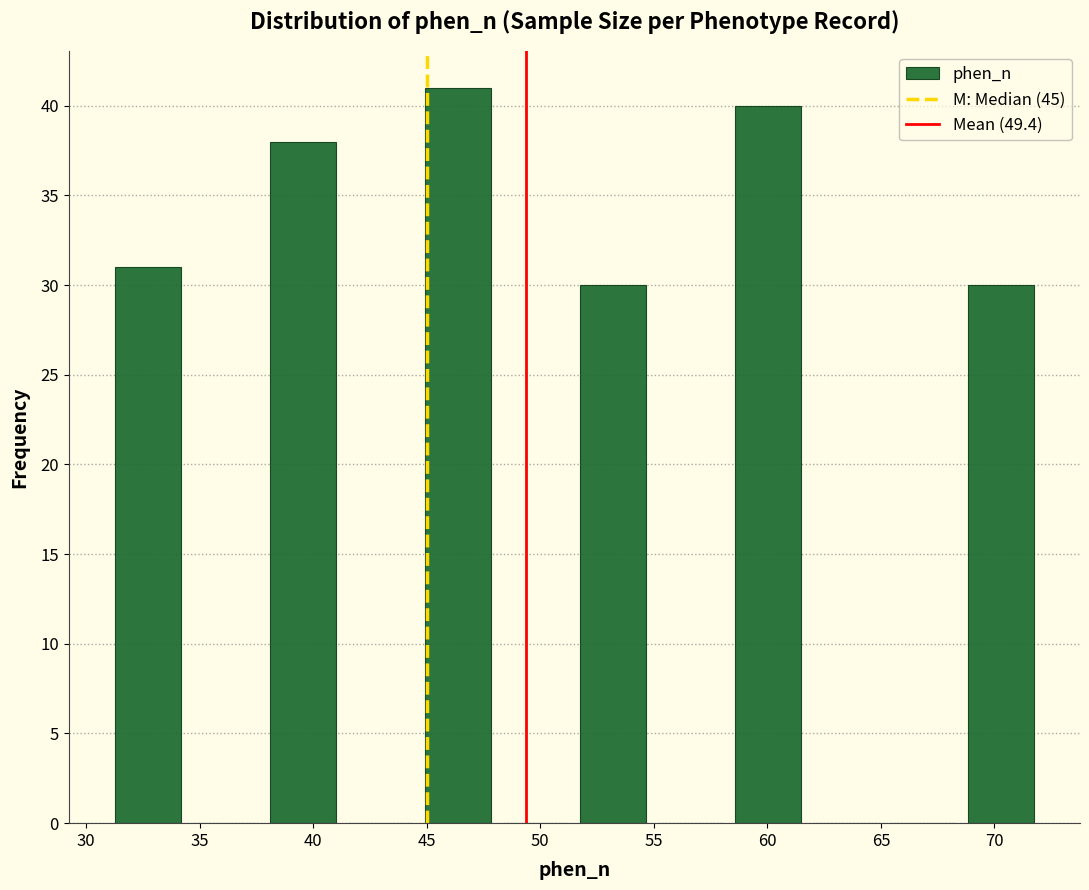

Which range on the x-axis has the tallest bar?

44.5 to 48.0